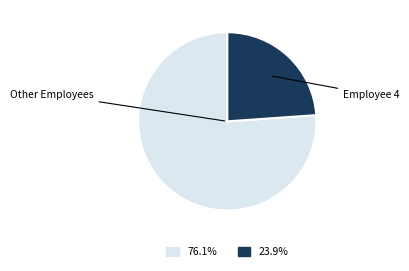

How many segments does this pie chart have?

2